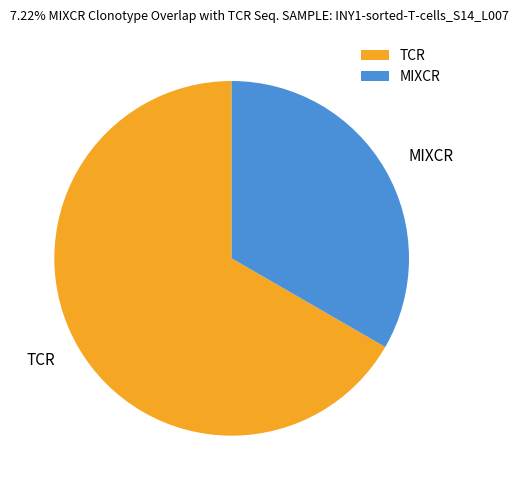

True or false: TCR accounts for 57% of the total.

False